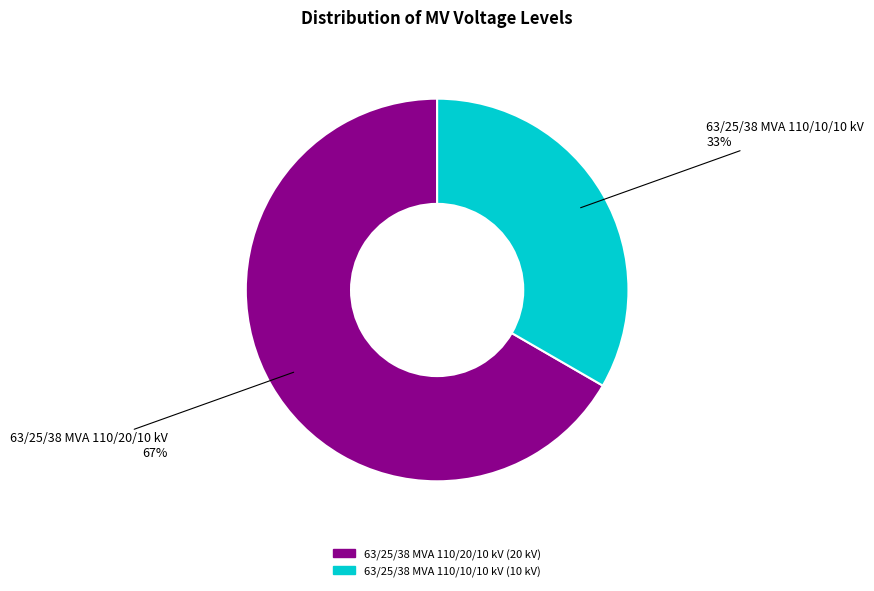

Is there any slice that represents more than half of the pie?

Yes